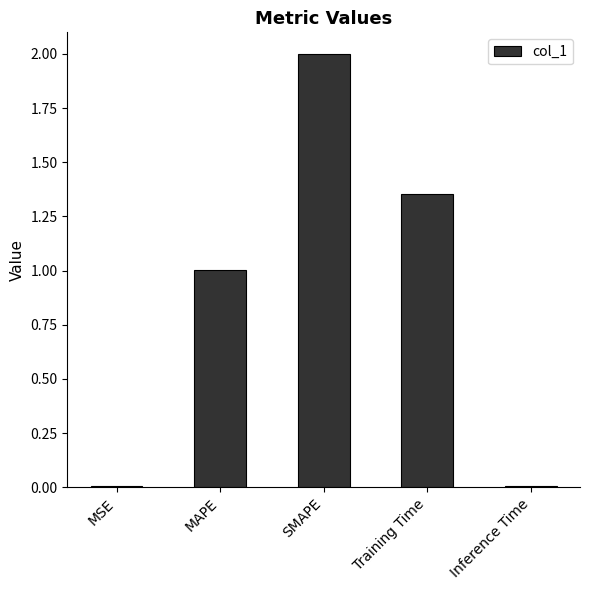

The chart shows a value of 0.0 at Inference Time. True or false?

True